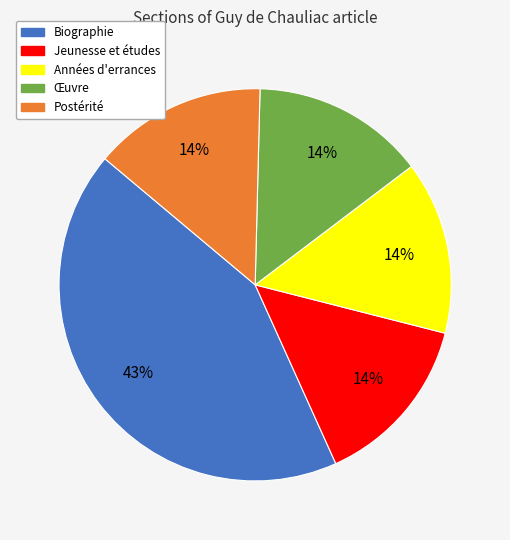

Count the number of slices in the pie.

5